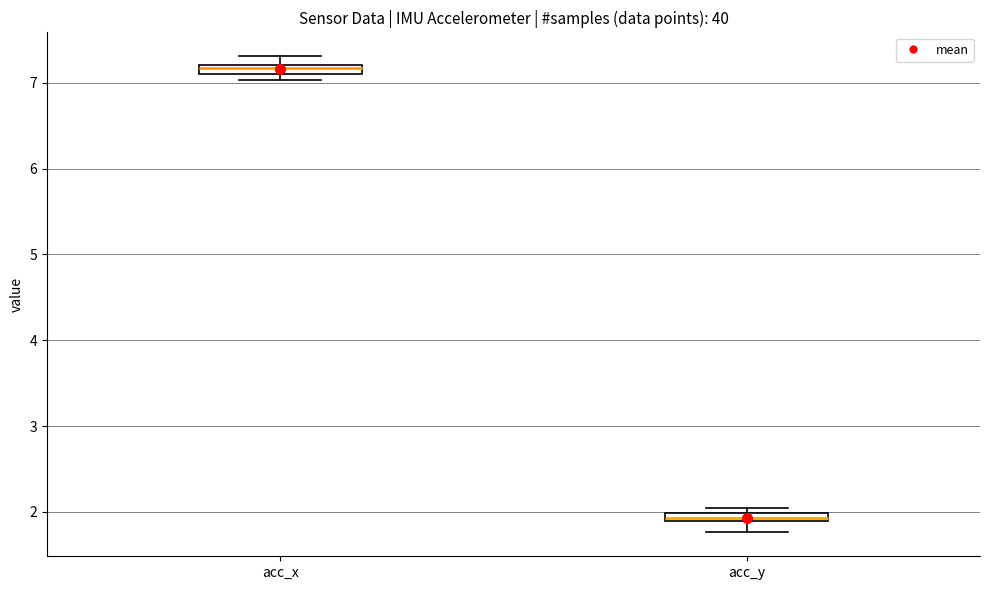

Which box has the lowest median line?

acc_y